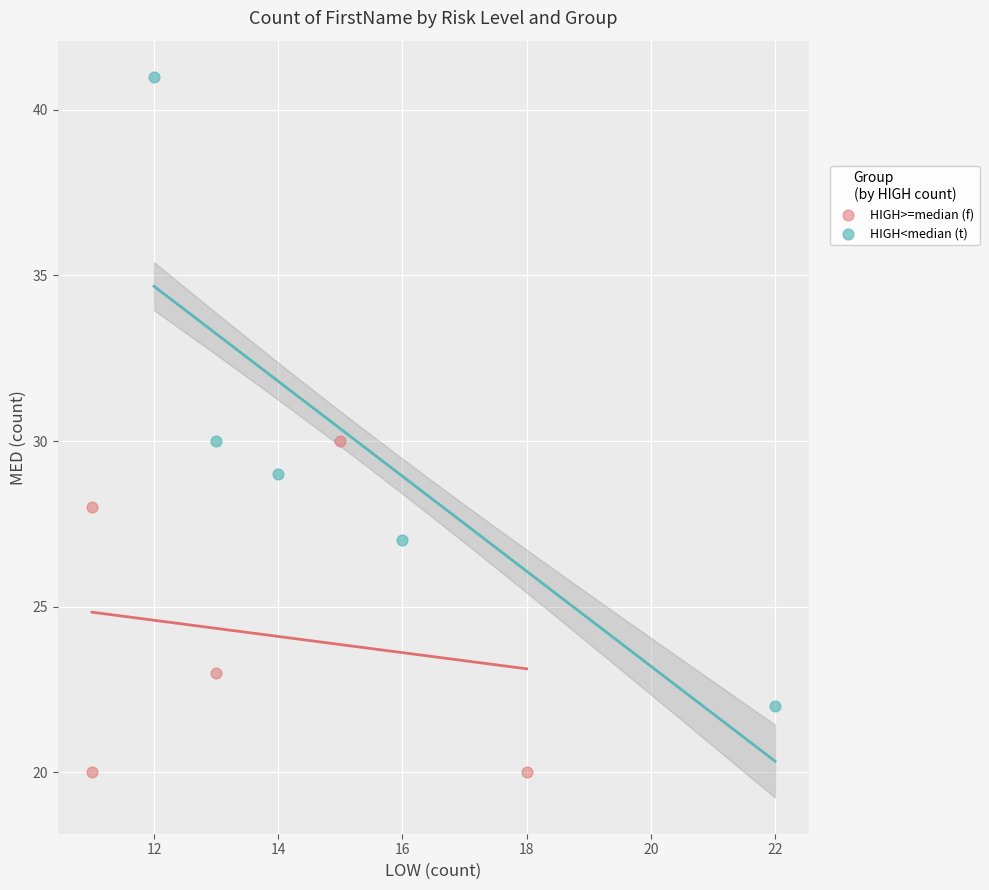

Which series contains the highest Y value?

HIGH<median (t)